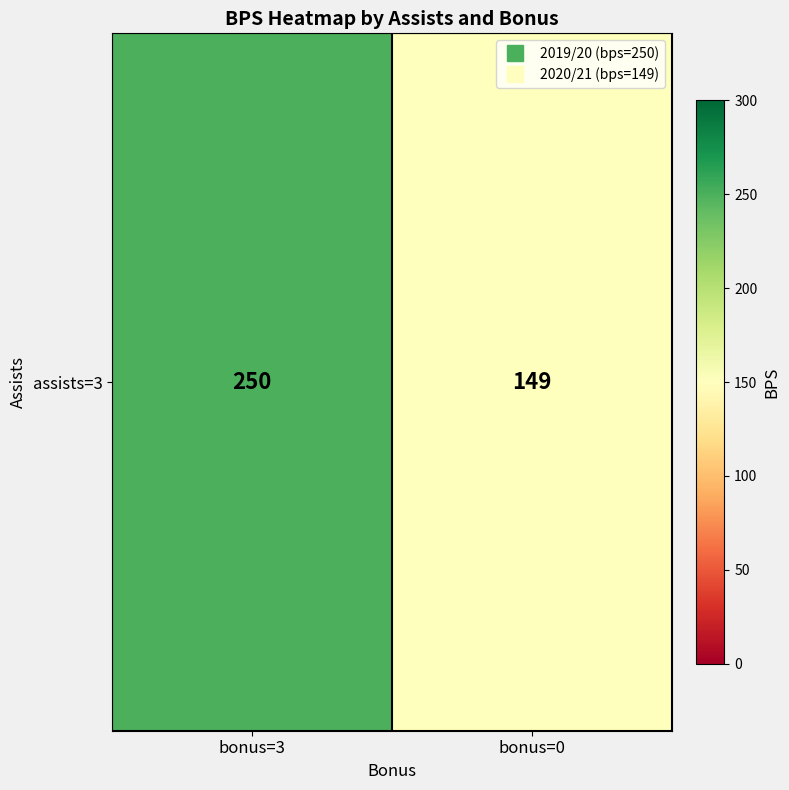

What value does the data have at bonus=0?

149